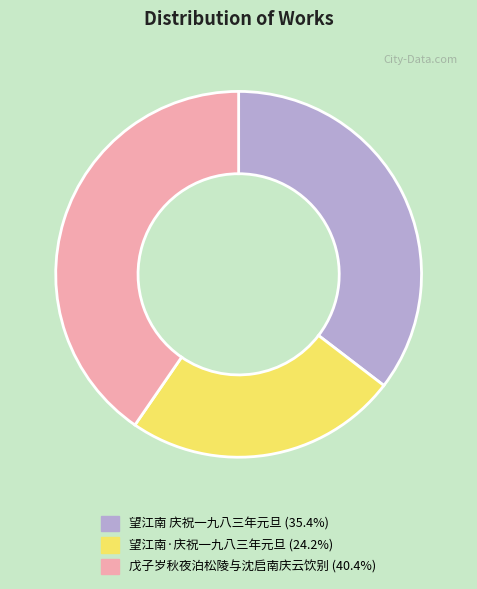

Which slice is the largest?

戊子岁秋夜泊松陵与沈启南庆云饮别